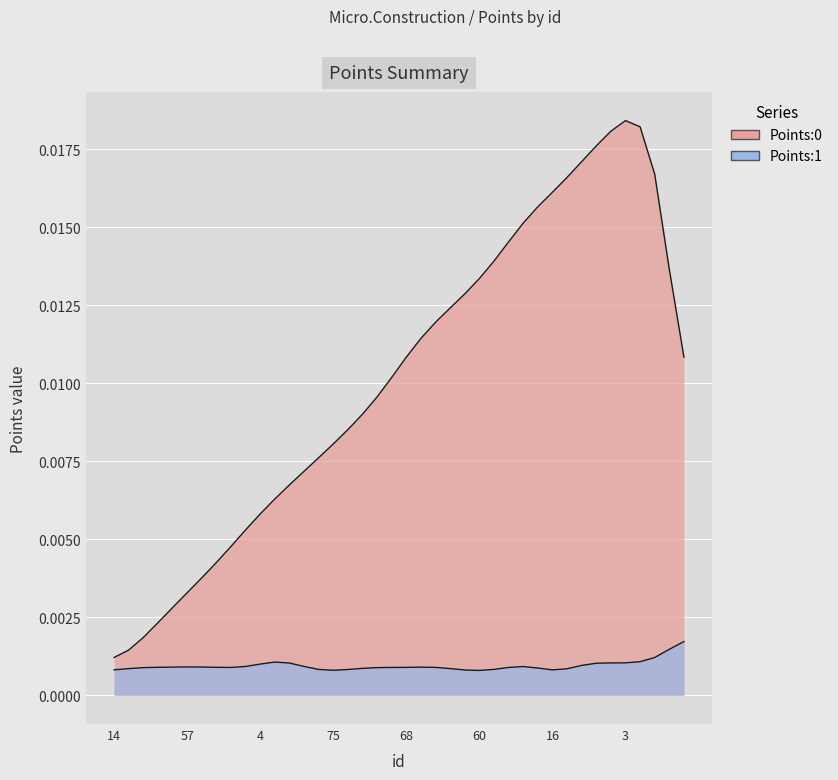

True or false: Points:1 has more than 0 points higher than both neighbors.

True